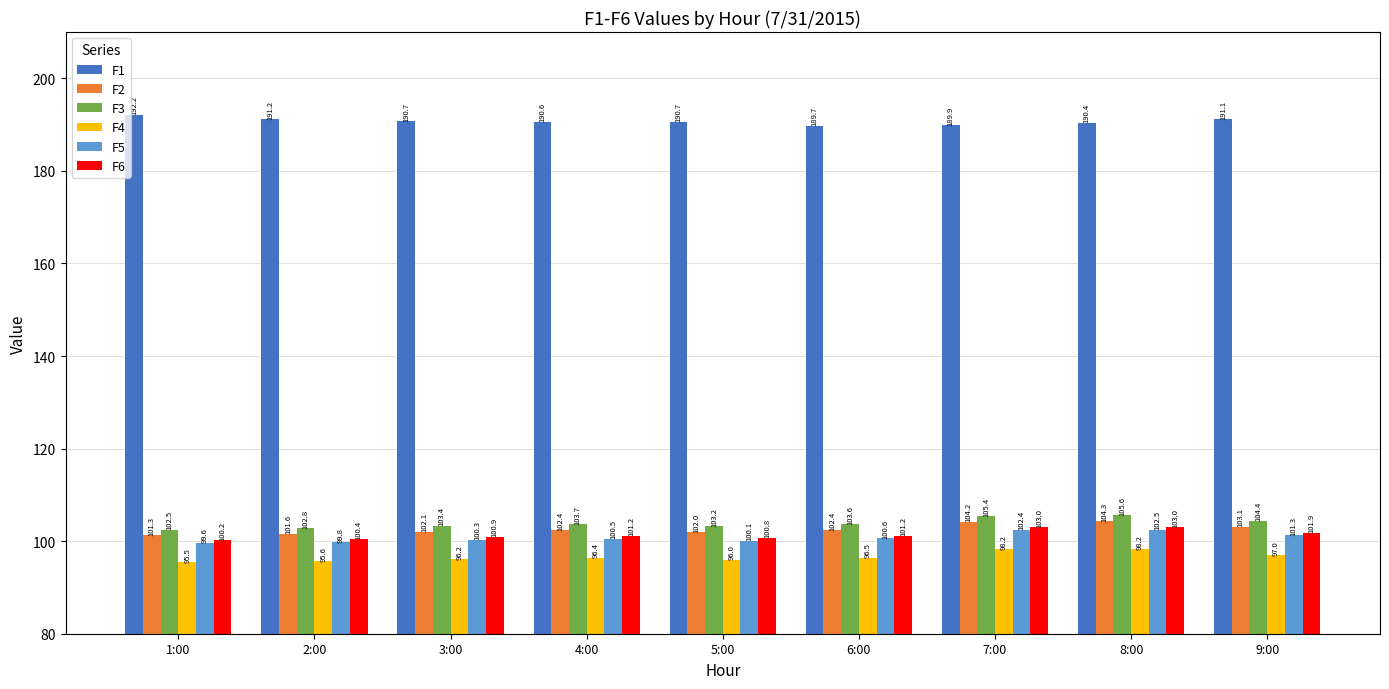

How many series are shown in this chart?

6